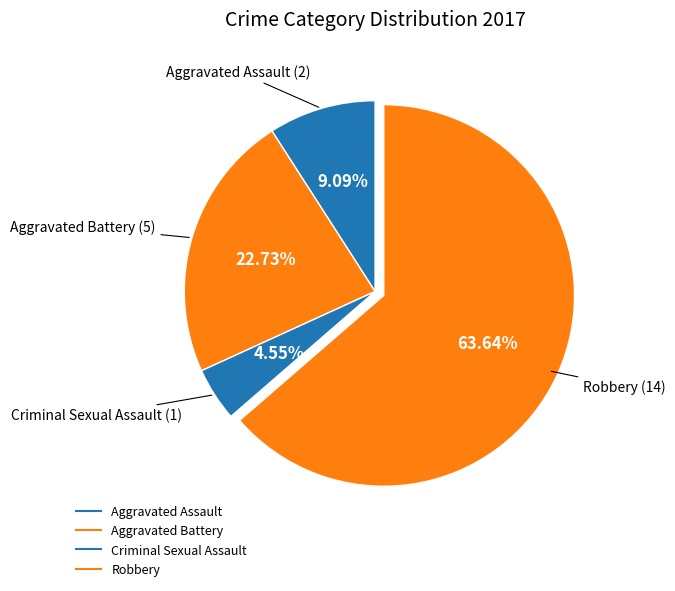

Which slice is the largest?

Robbery